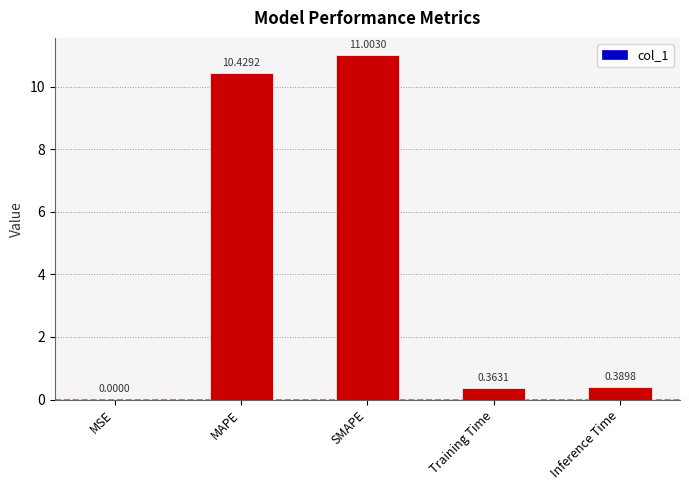

At which category does the chart reach its peak across all series?

SMAPE